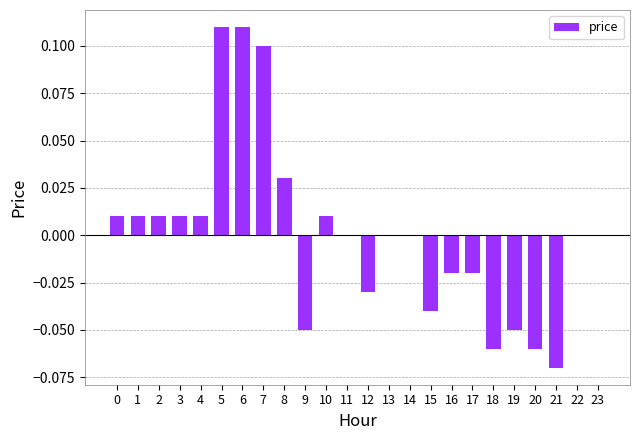

Is it true that the value at 14 is 0.1?

False